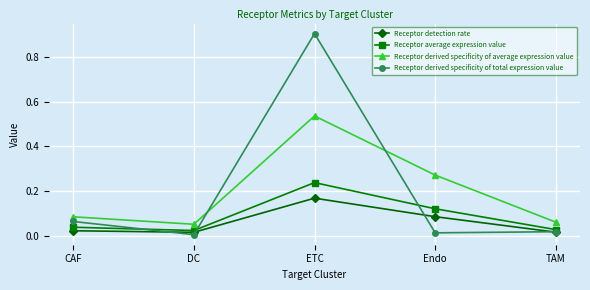

What are all the series names shown in the legend?

Receptor detection rate, Receptor average expression value, Receptor derived specificity of average expression value, Receptor derived specificity of total expression value